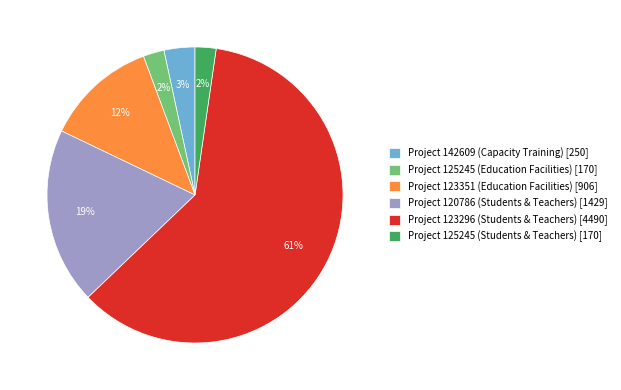

To the nearest percent, what percentage of the pie is Project 125245 (Education Facilities) [170]?

2%